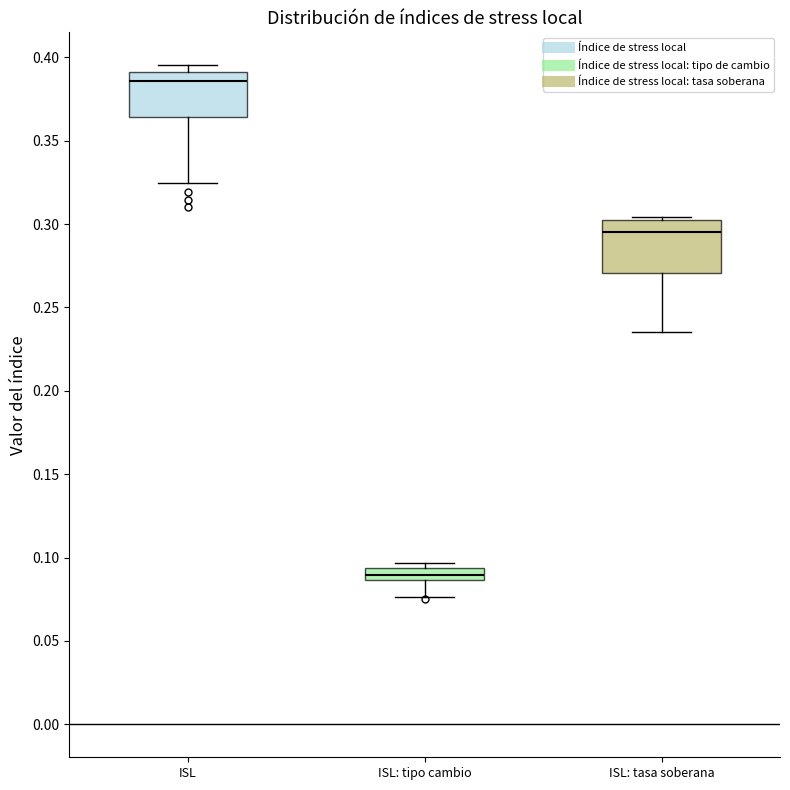

Which box has the lowest median line?

ISL: tipo cambio